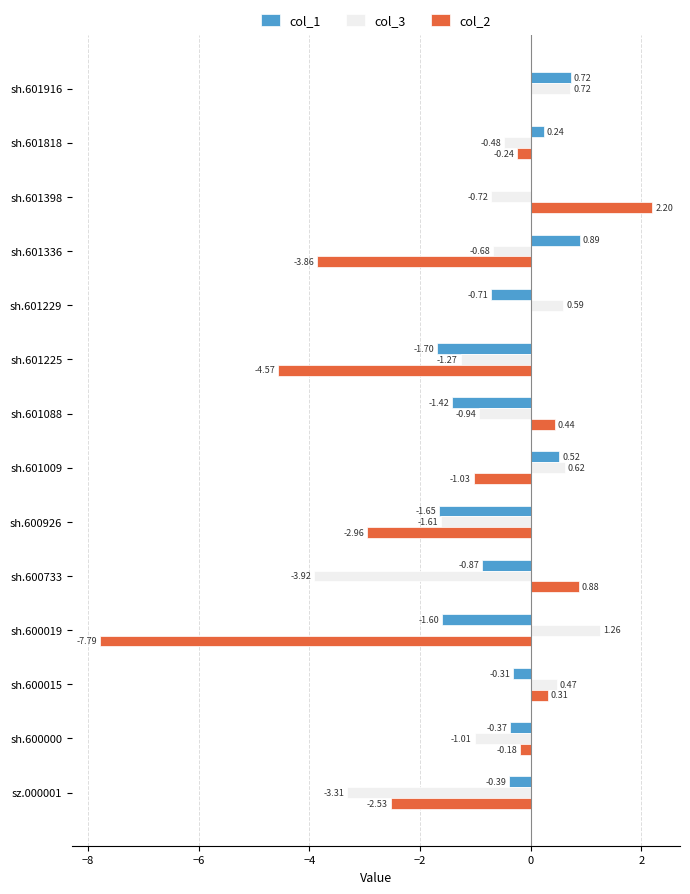

Between sh.601398 and sh.600926, which series saw the biggest shift?

col_2